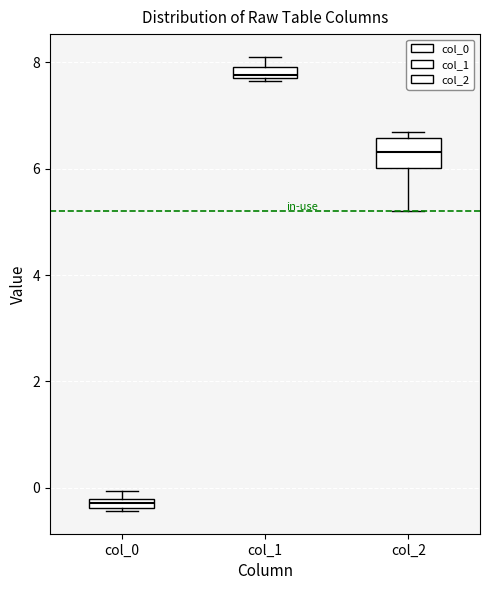

Which box is the tallest, from its lower edge to its upper edge?

col_2